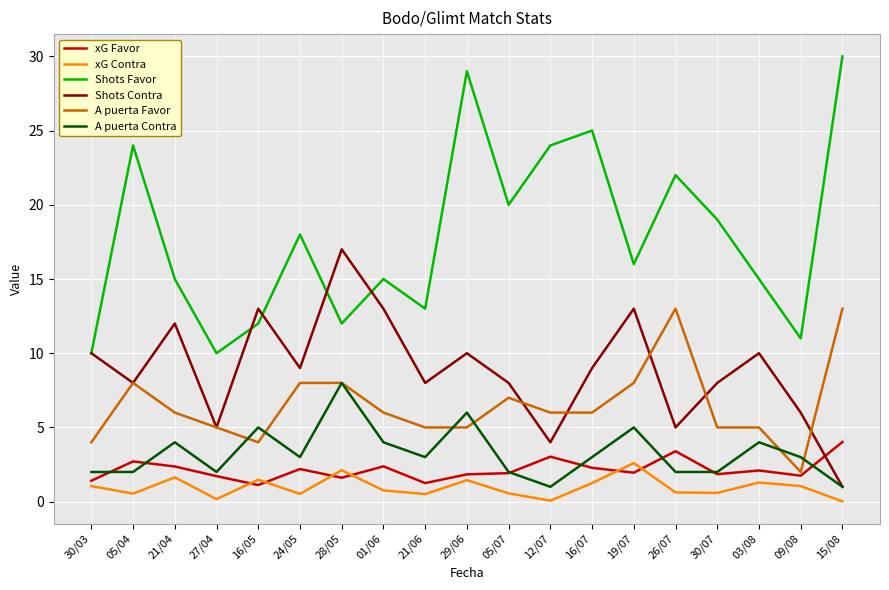

What is the sum of the A puerta Contra values at 05/04 and 28/05?

10.0